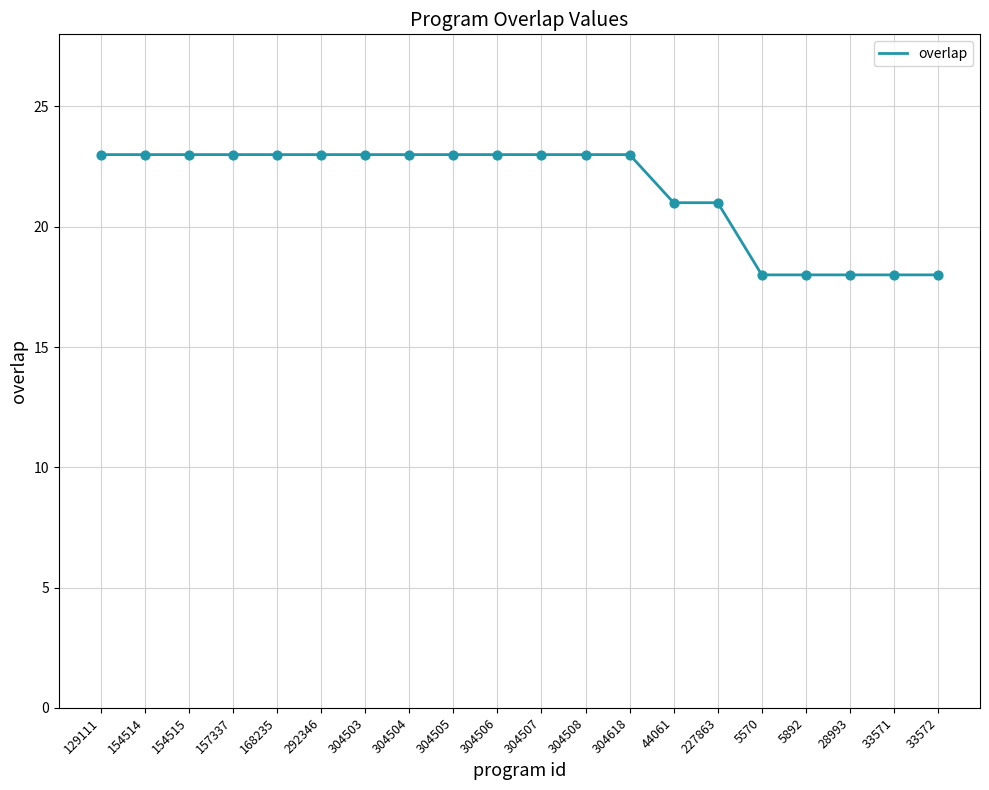

Which has a higher value, 33571 or 44061?

44061